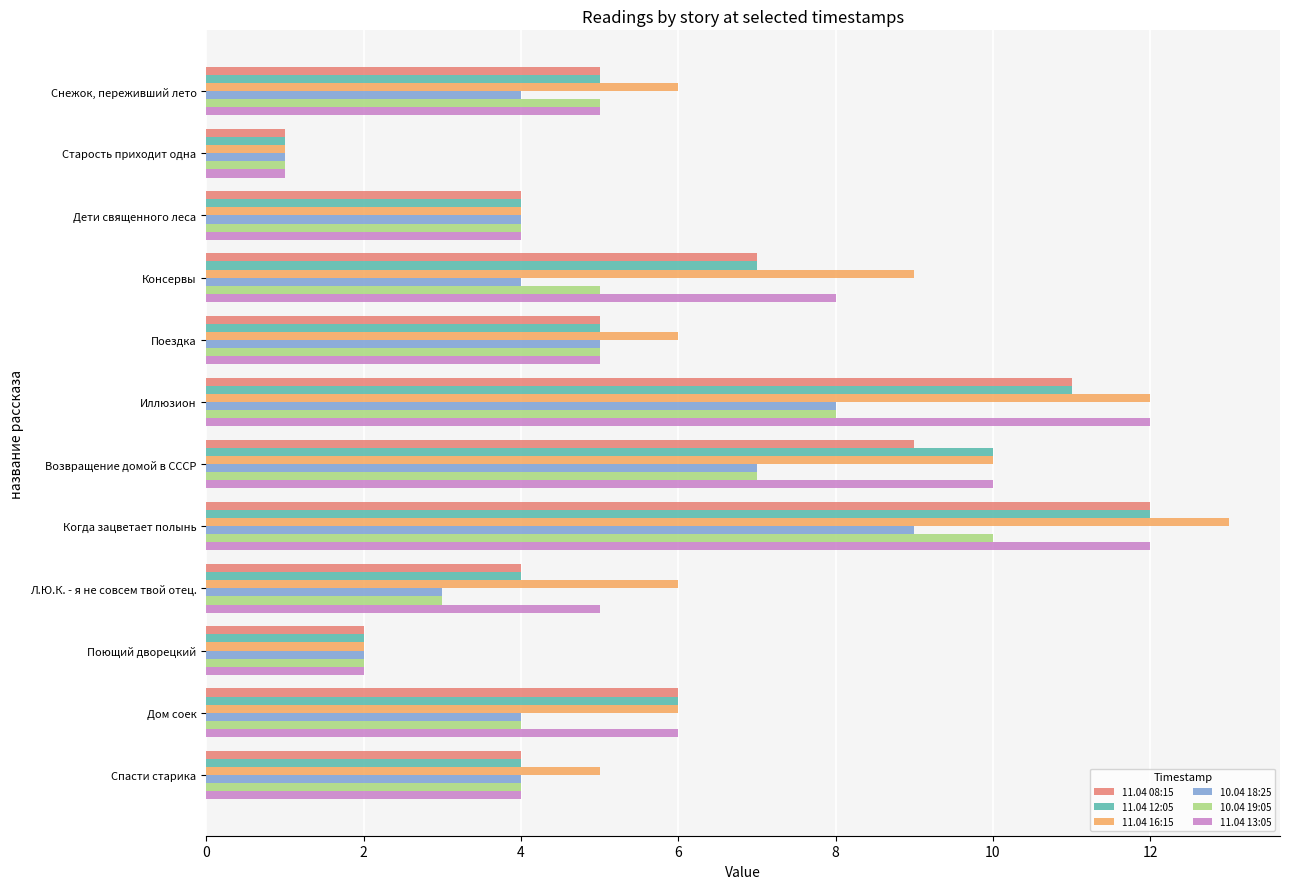

Which series has the widest spread of values?

11.04 16:15